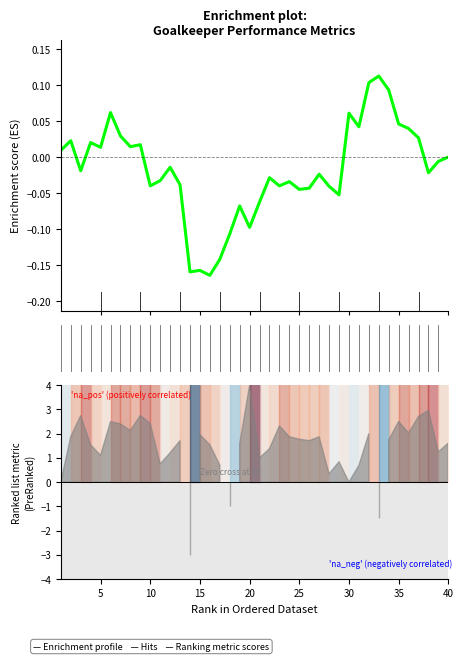

How many values are below 0?

24